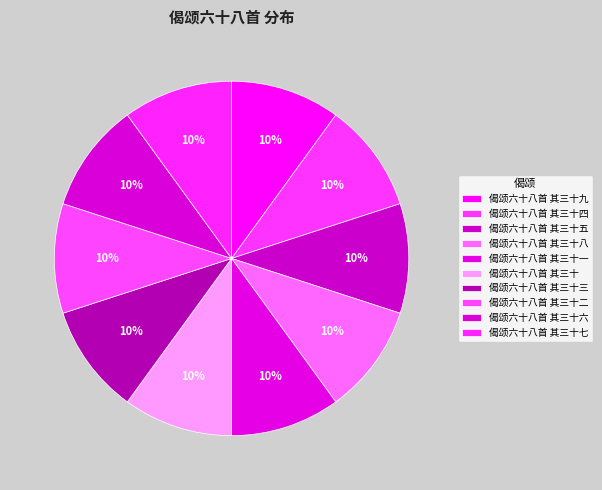

How many slices are in this pie chart?

10